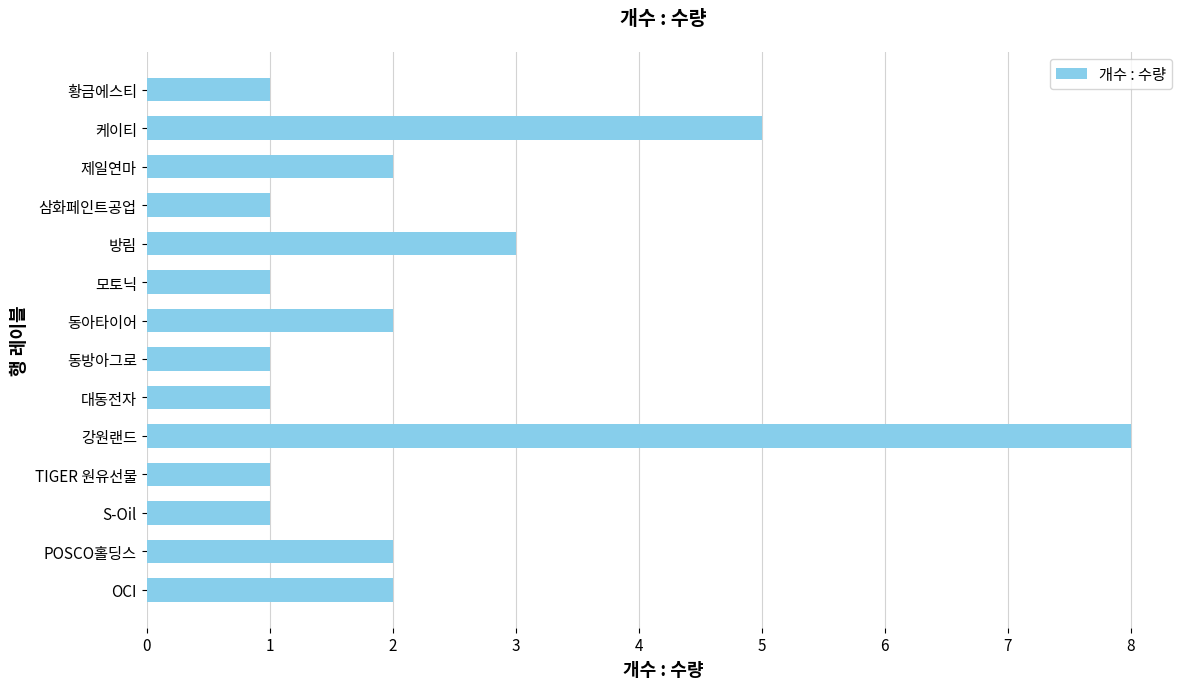

How many data points are less than 2?

7